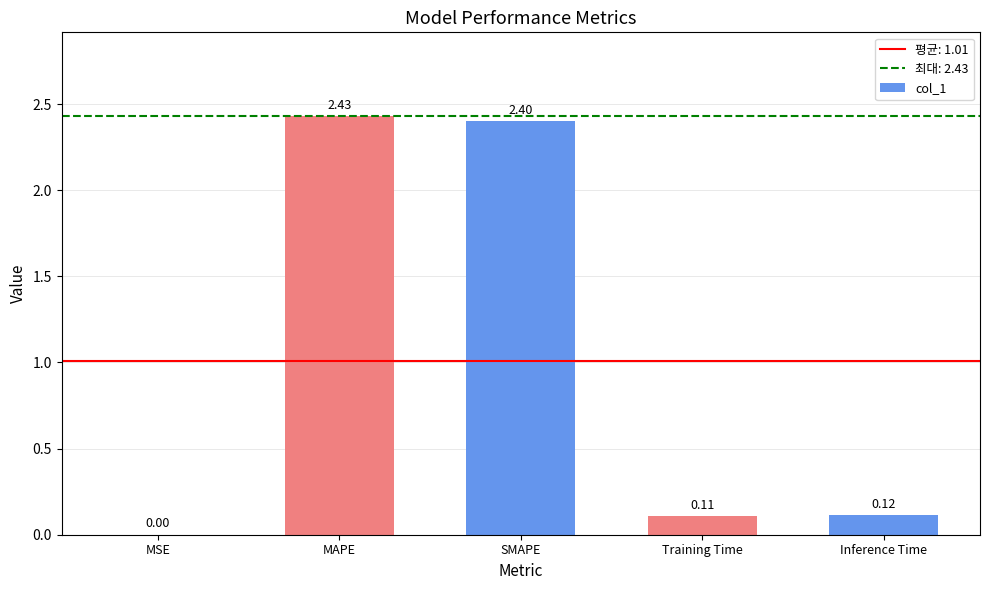

What is the sum of the values at Training Time and MAPE?

2.5